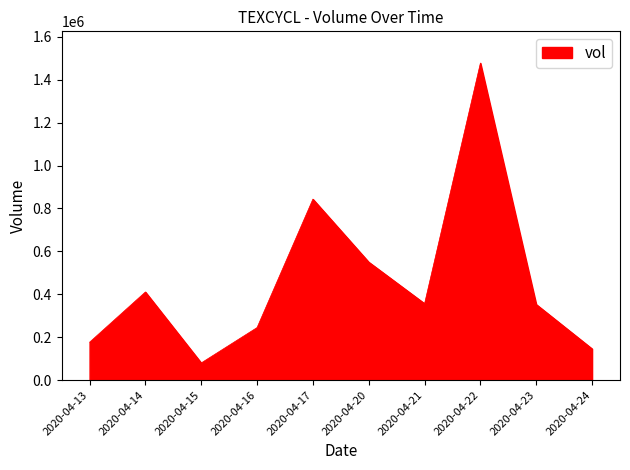

What is the ratio of the value at 2020-04-14 to the value at 2020-04-22?

0.3